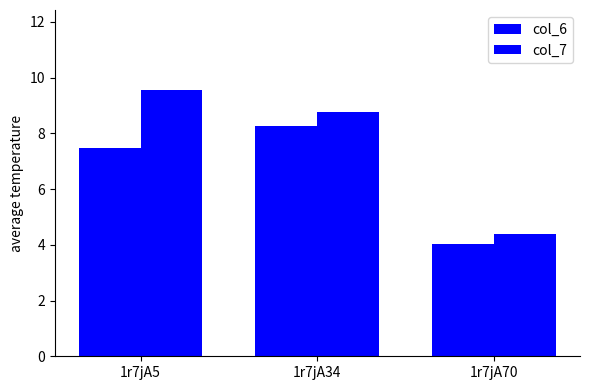

At which label does col_6 first exceed 7?

1r7jA5